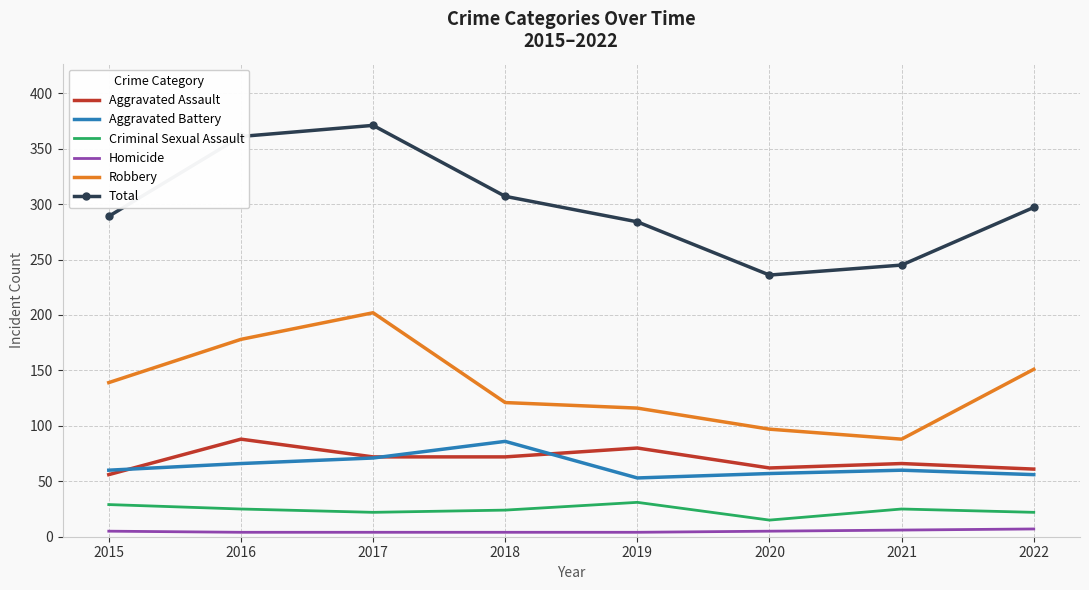

What is the average value of the Homicide series?

5